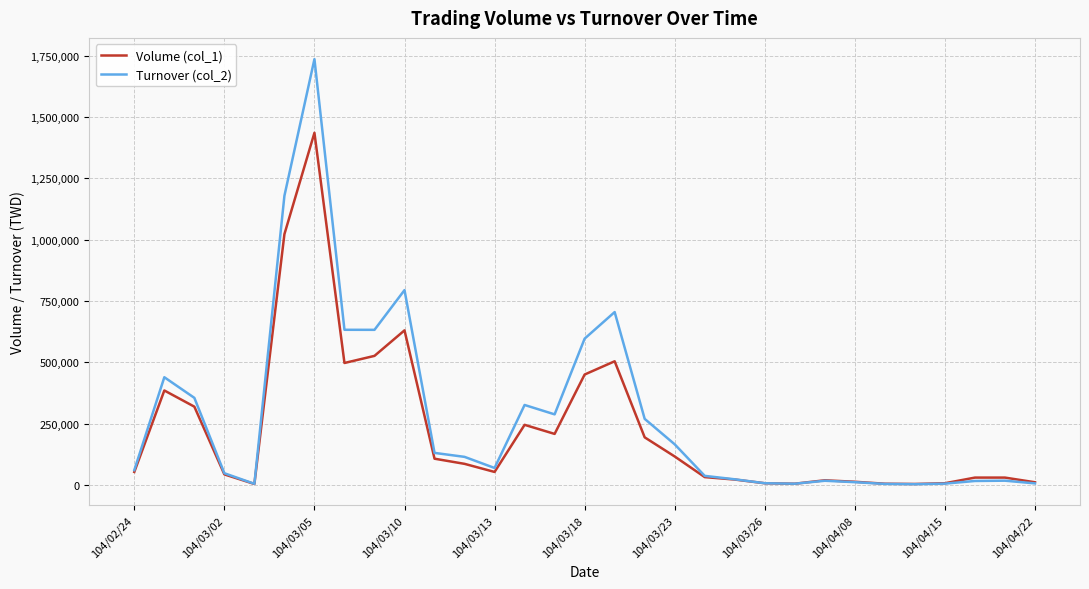

What is the smallest value displayed?

3120